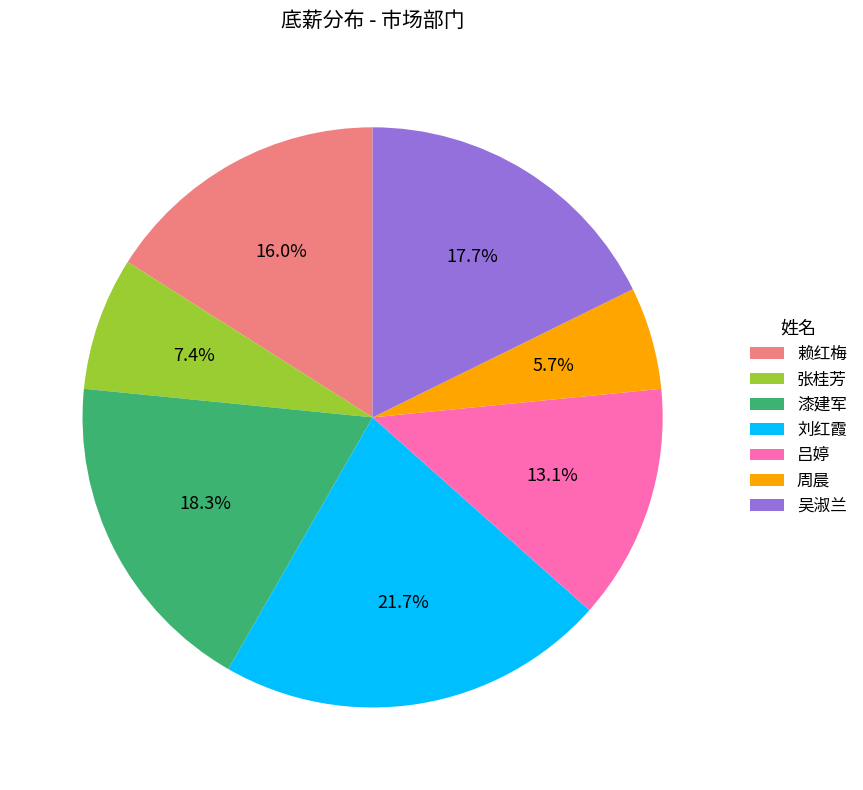

Rank the categories by value from lowest to highest.

周晨, 张桂芳, 吕婷, 赖红梅, 吴淑兰, 漆建军, 刘红霞